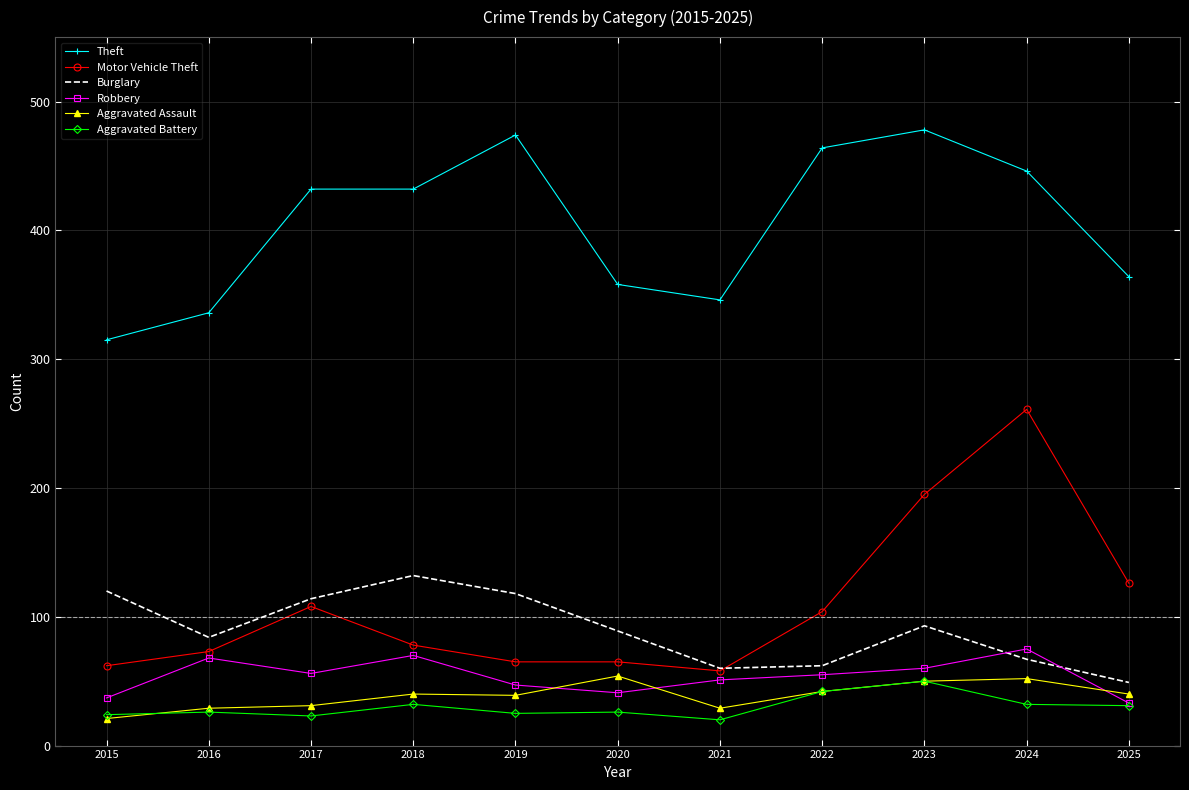

The Motor Vehicle Theft series shows 88 at 2015. True or false?

False